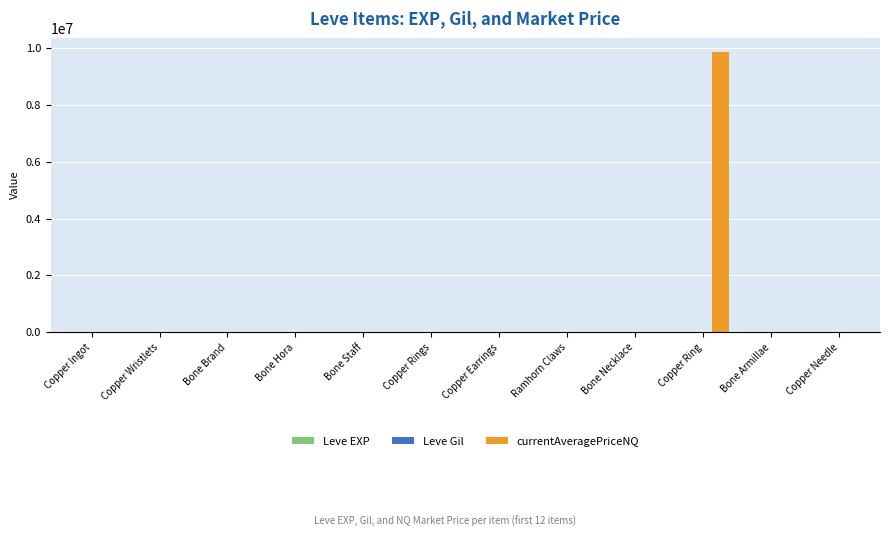

True or false: currentAveragePriceNQ has a value of 219.0 at Ramhorn Claws.

True